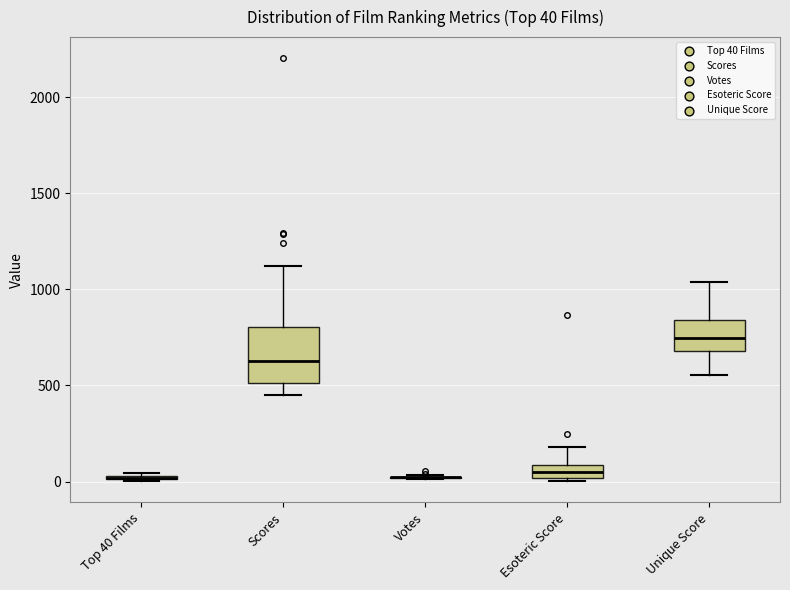

Comparing the boxes themselves (not the whiskers), which one is the tallest?

Scores